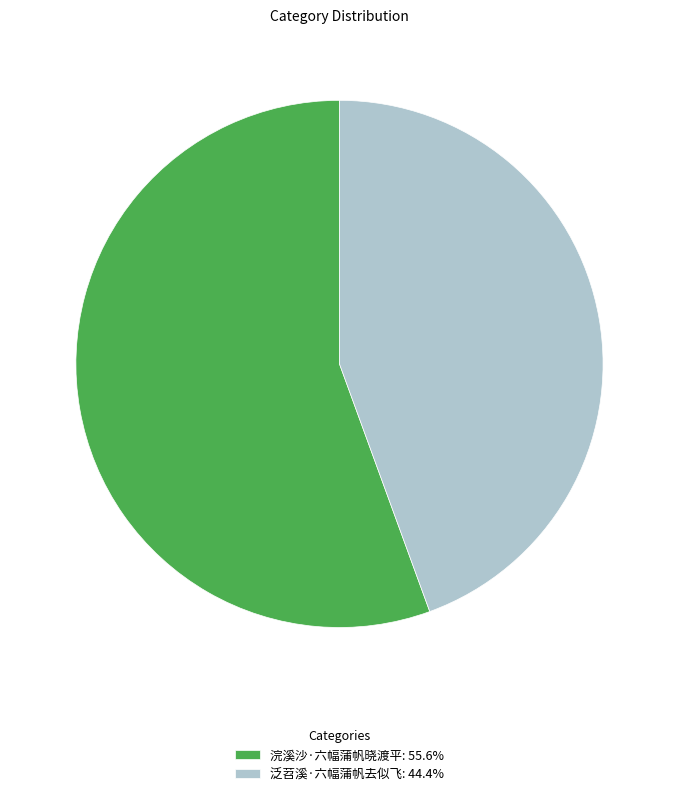

Which has a higher value, 浣溪沙·六幅蒲帆晓渡平 or 泛苕溪·六幅蒲帆去似飞?

浣溪沙·六幅蒲帆晓渡平